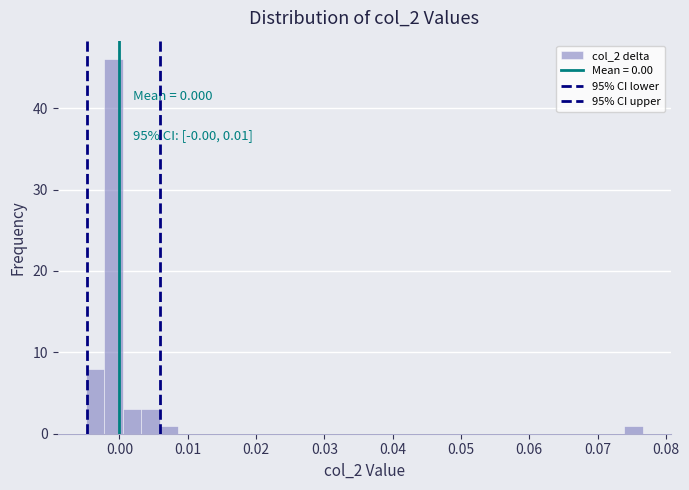

Around what value on the x-axis is the tallest bar? Give the approximate position of its centre, as read against the axis.

-0.001